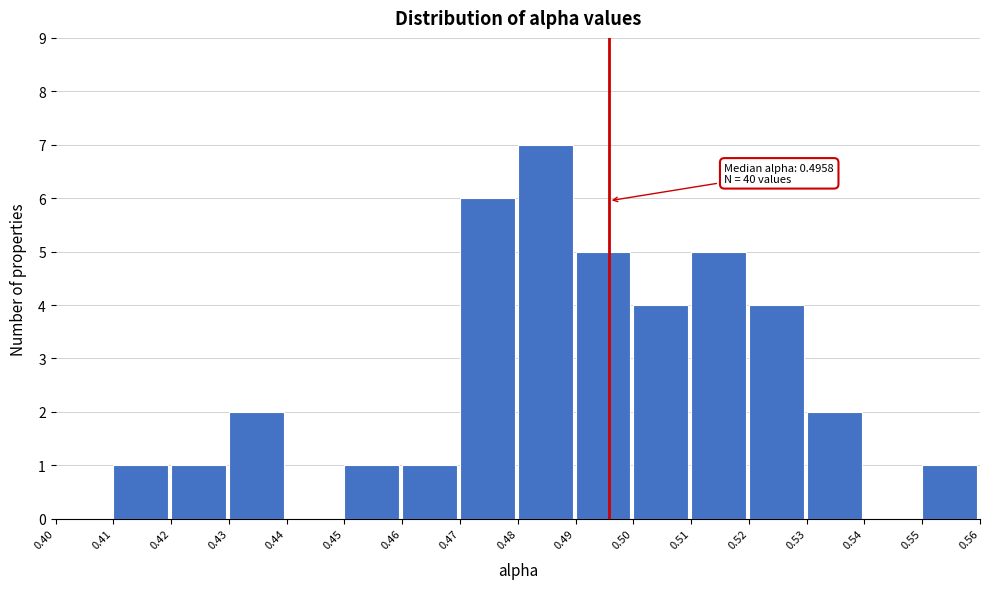

Over which range of the x-axis is the bar tallest?

0.48 to 0.49